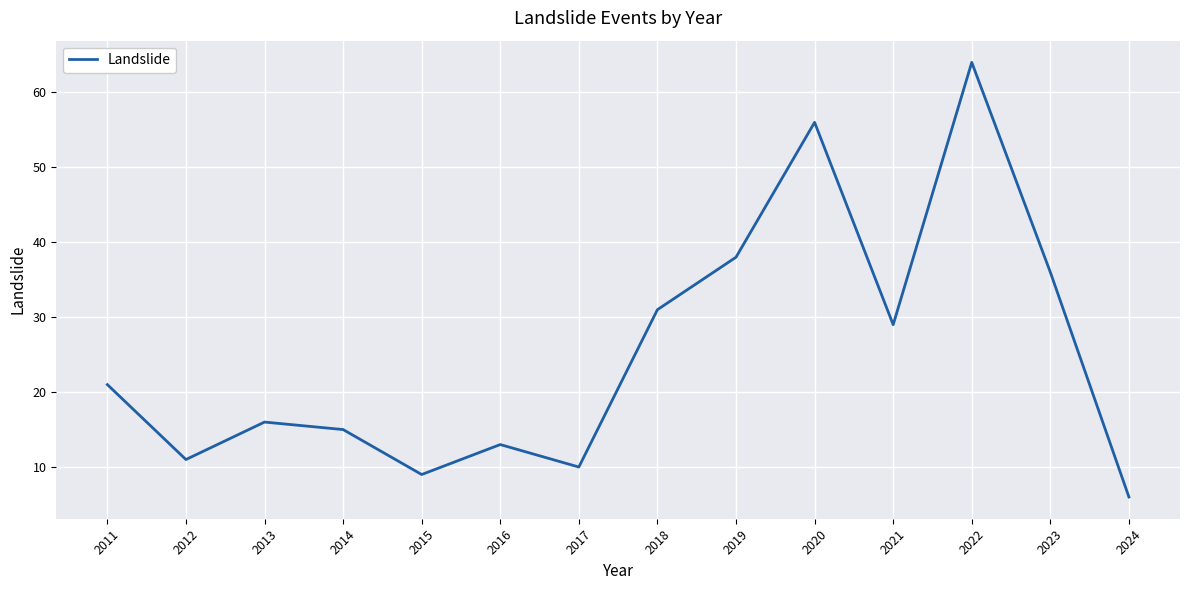

Which label corresponds to the smallest value in the chart?

2024